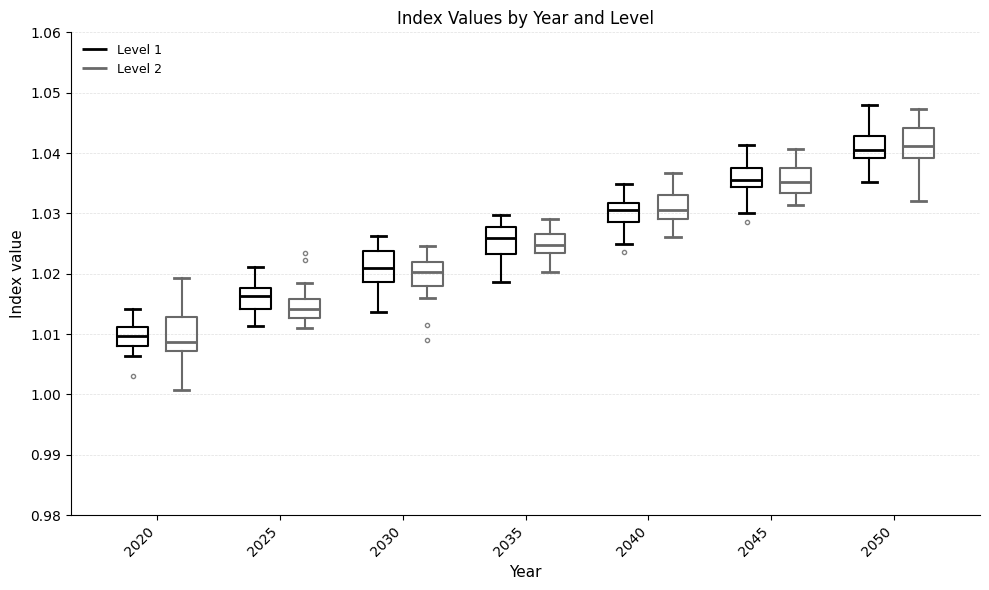

Reading left to right, read every box against the y-axis: the position of its median line, the range the box covers, and the ends of its whiskers. The values are not printed on the chart, so give them approximately, as read against the axis.

2020 (Level 1): median 1.010, box 1.008 to 1.011, whiskers 1.006 to 1.014
2020 (Level 2): median 1.009, box 1.007 to 1.013, whiskers 1.001 to 1.019
2025 (Level 1): median 1.016, box 1.014 to 1.018, whiskers 1.011 to 1.021
2025 (Level 2): median 1.014, box 1.013 to 1.016, whiskers 1.011 to 1.018
2030 (Level 1): median 1.021, box 1.019 to 1.024, whiskers 1.014 to 1.026
2030 (Level 2): median 1.020, box 1.018 to 1.022, whiskers 1.016 to 1.025
2035 (Level 1): median 1.026, box 1.023 to 1.028, whiskers 1.019 to 1.030
2035 (Level 2): median 1.025, box 1.023 to 1.027, whiskers 1.020 to 1.029
2040 (Level 1): median 1.031, box 1.029 to 1.032, whiskers 1.025 to 1.035
2040 (Level 2): median 1.031, box 1.029 to 1.033, whiskers 1.026 to 1.037
2045 (Level 1): median 1.035, box 1.034 to 1.038, whiskers 1.030 to 1.041
2045 (Level 2): median 1.035, box 1.033 to 1.037, whiskers 1.031 to 1.041
2050 (Level 1): median 1.040, box 1.039 to 1.043, whiskers 1.035 to 1.048
2050 (Level 2): median 1.041, box 1.039 to 1.044, whiskers 1.032 to 1.047